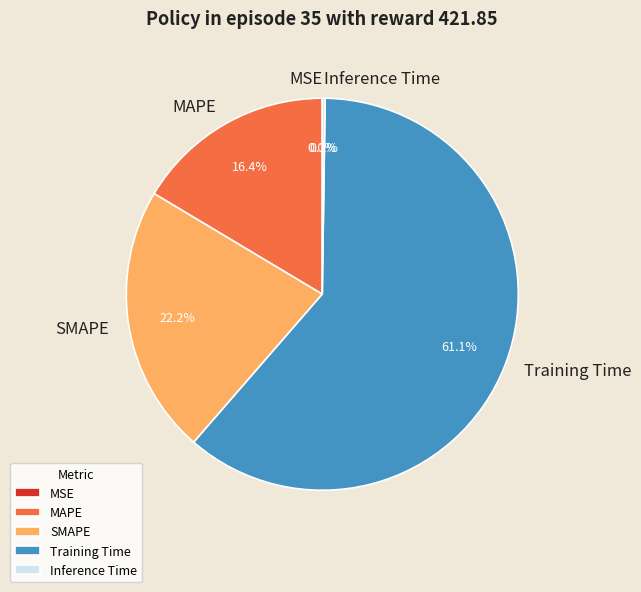

Is the sum of MAPE and Training Time greater than half?

Yes